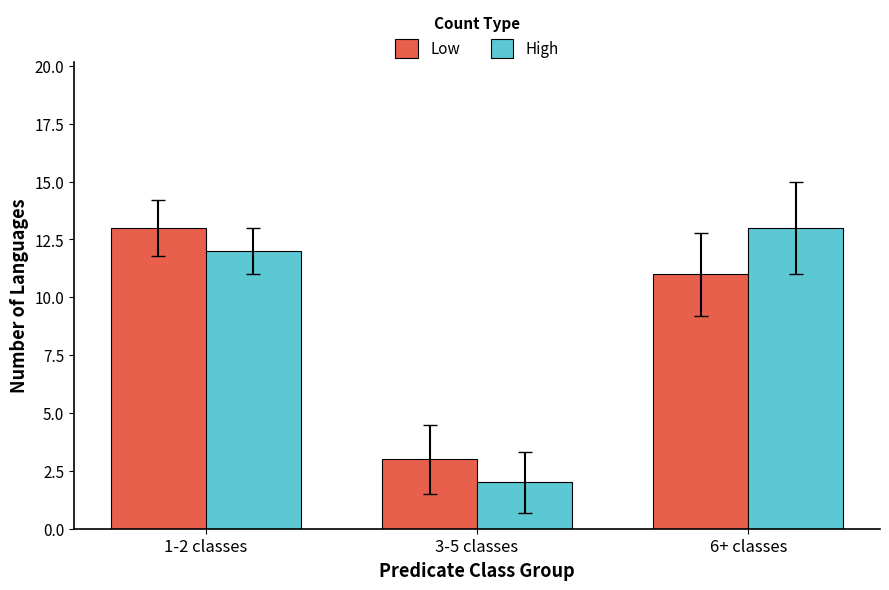

How many distinct data groups are displayed?

2